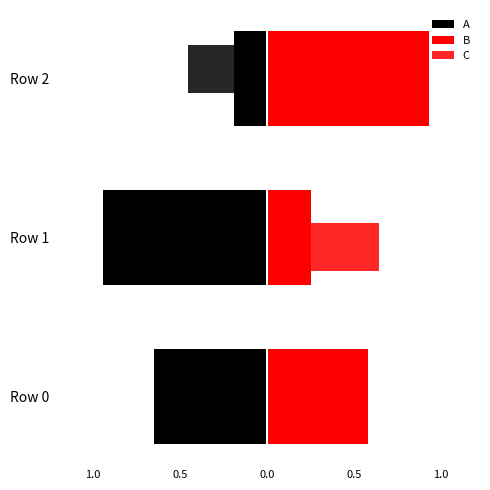

How many groups of bars are there?

3